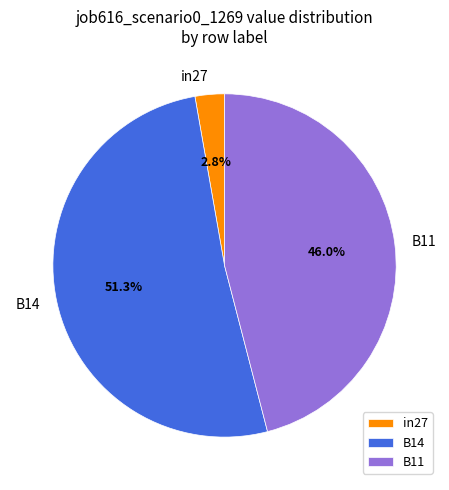

Do in27 and B14 together represent more than half of the pie?

Yes